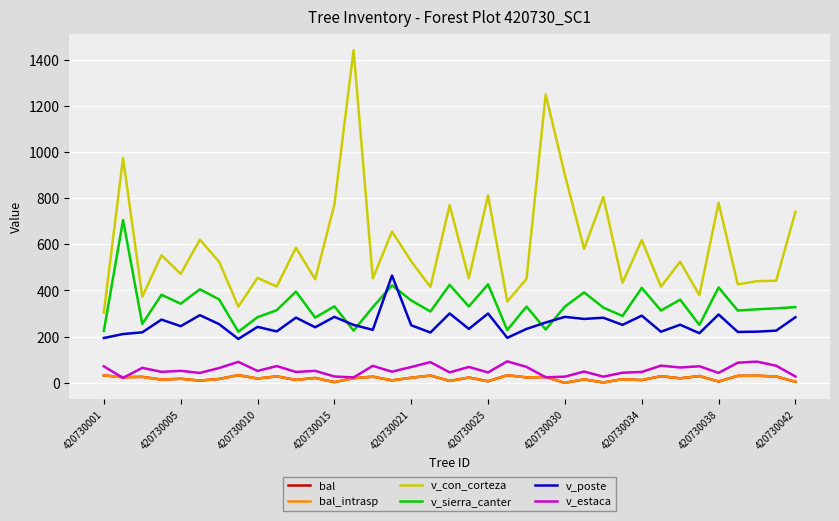

Does the chart have visible grid lines?

Yes